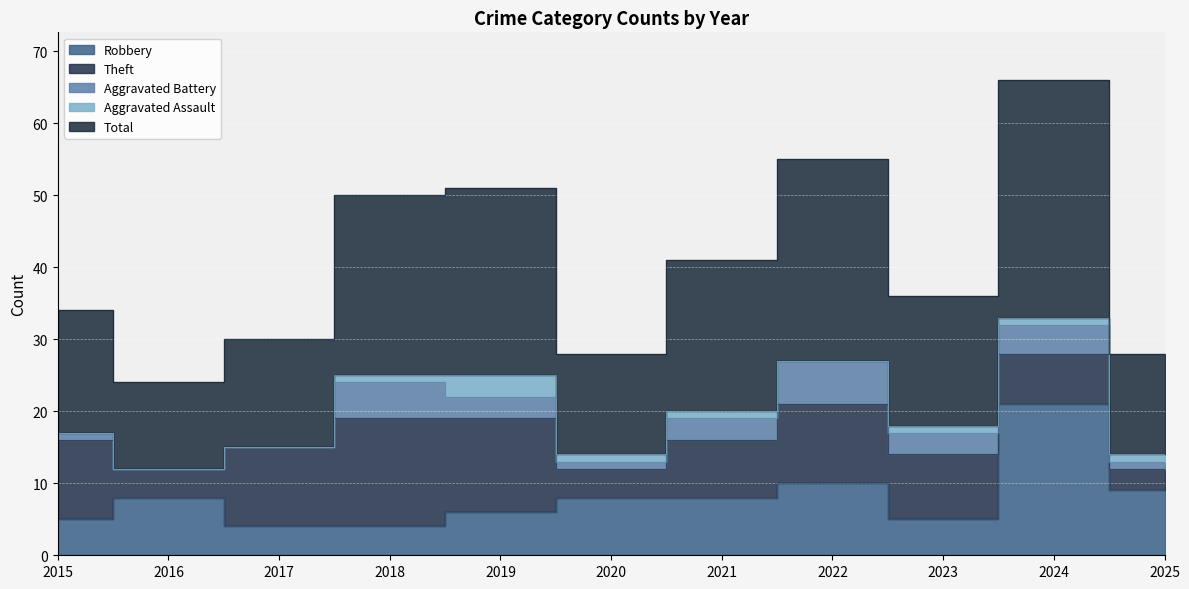

What is the difference between the second highest and minimum values in the Aggravated Battery series?

5